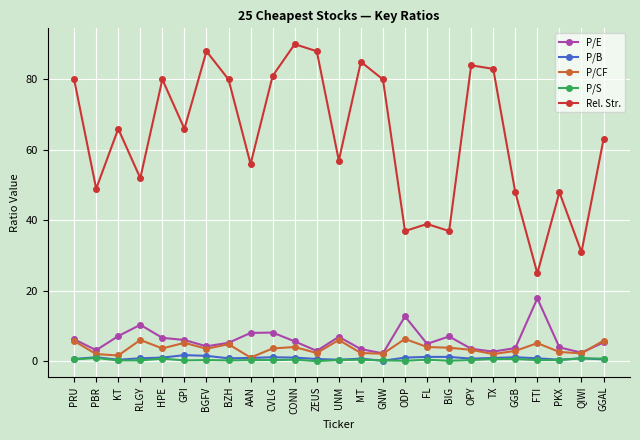

Is the value of P/B at AAN greater than the value of P/E at PKX?

No